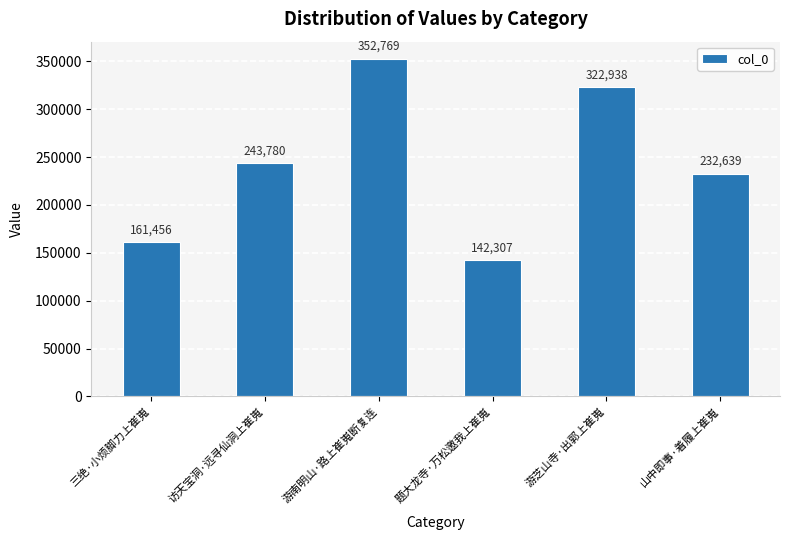

What position from the left is 游南明山·路上崔嵬断复连?

3